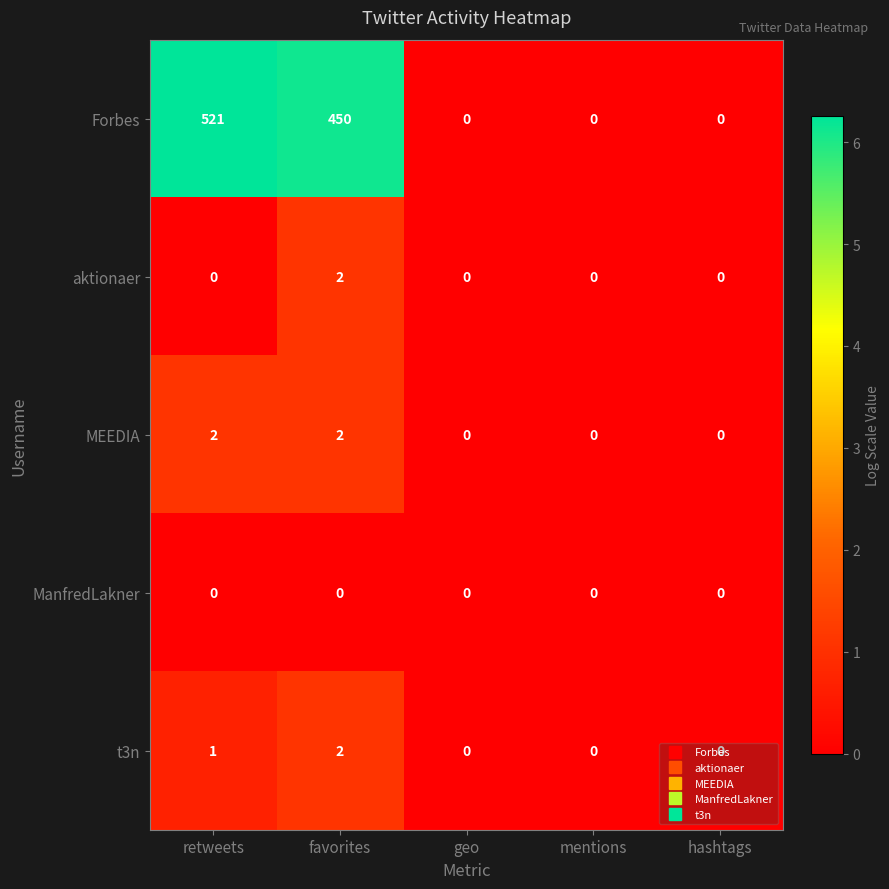

How many categories are shown in the chart?

5